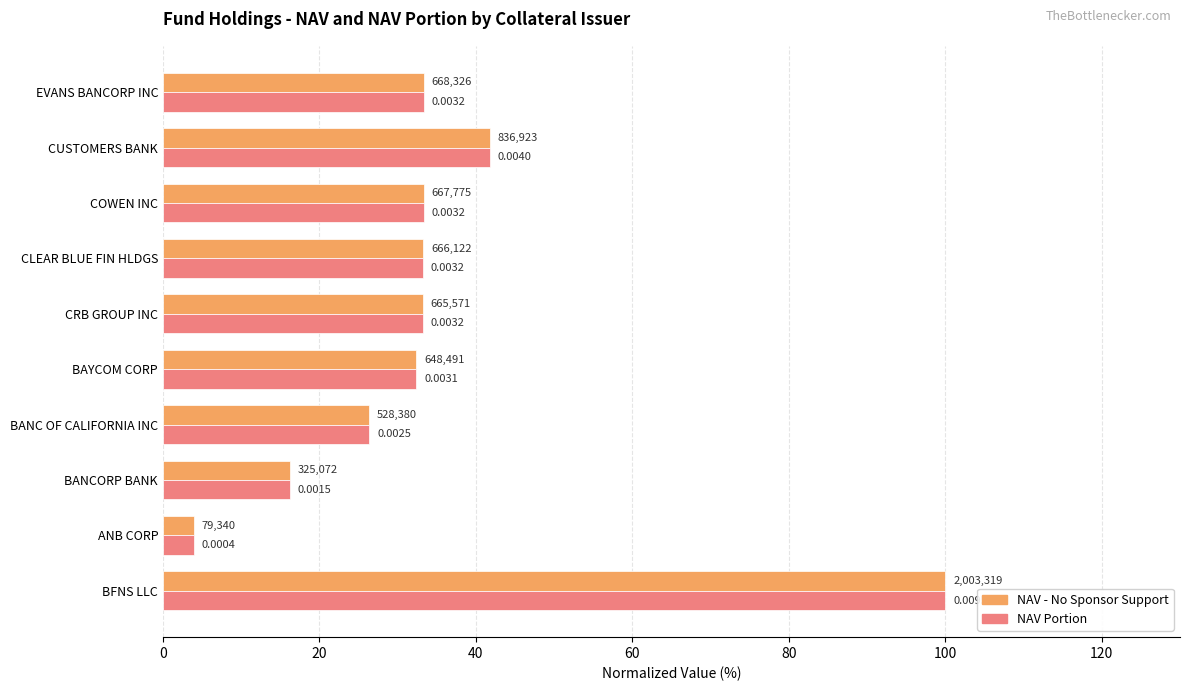

What are all the series names shown in the legend?

NAV - No Sponsor Support, NAV Portion